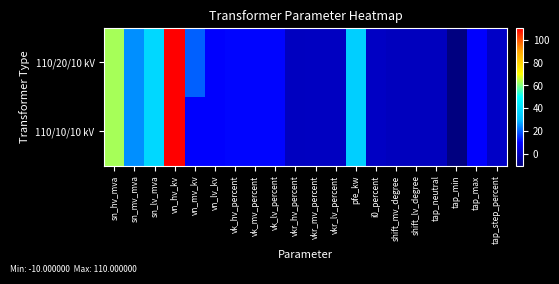

Which series has the largest total across all categories?

110/20/10 kV